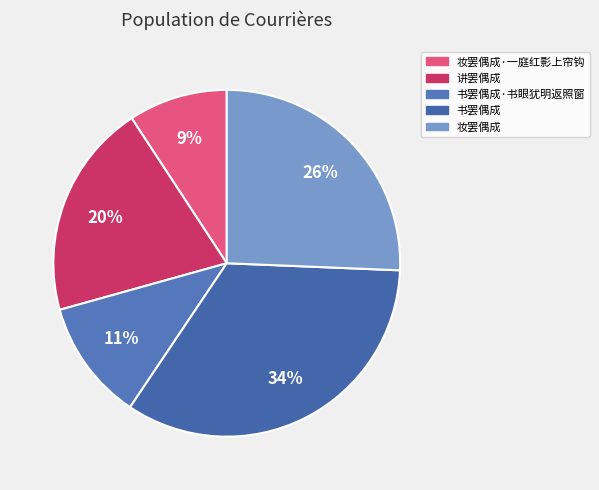

What percentage is the 书罢偶成·书眼犹明返照窗 slice, to the nearest percent?

11%